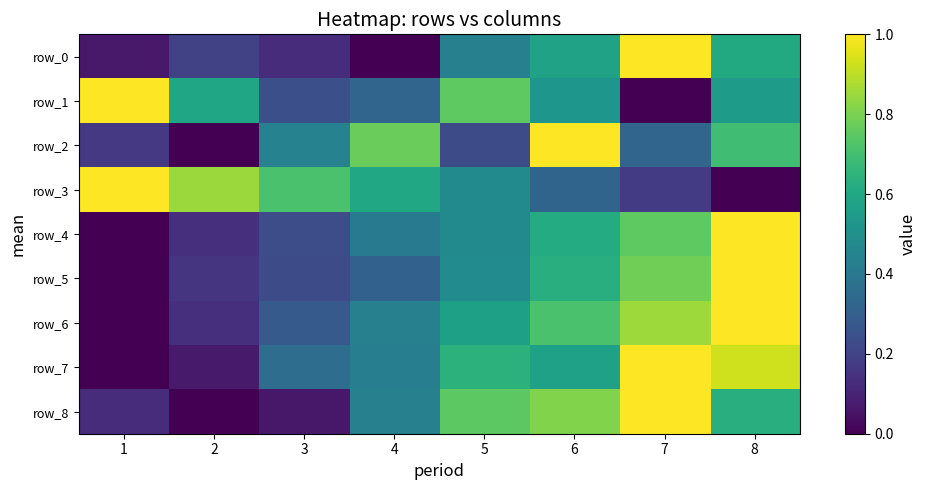

How many values in row_6 are above zero?

7